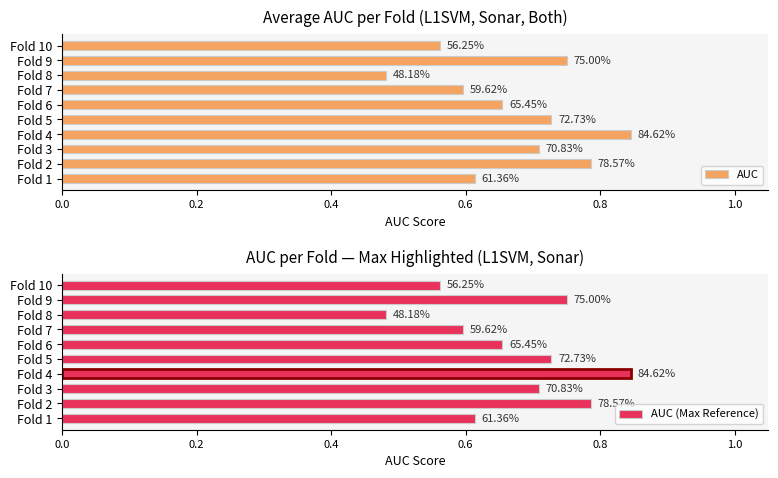

What is the lowest value of the AUC series?

0.5